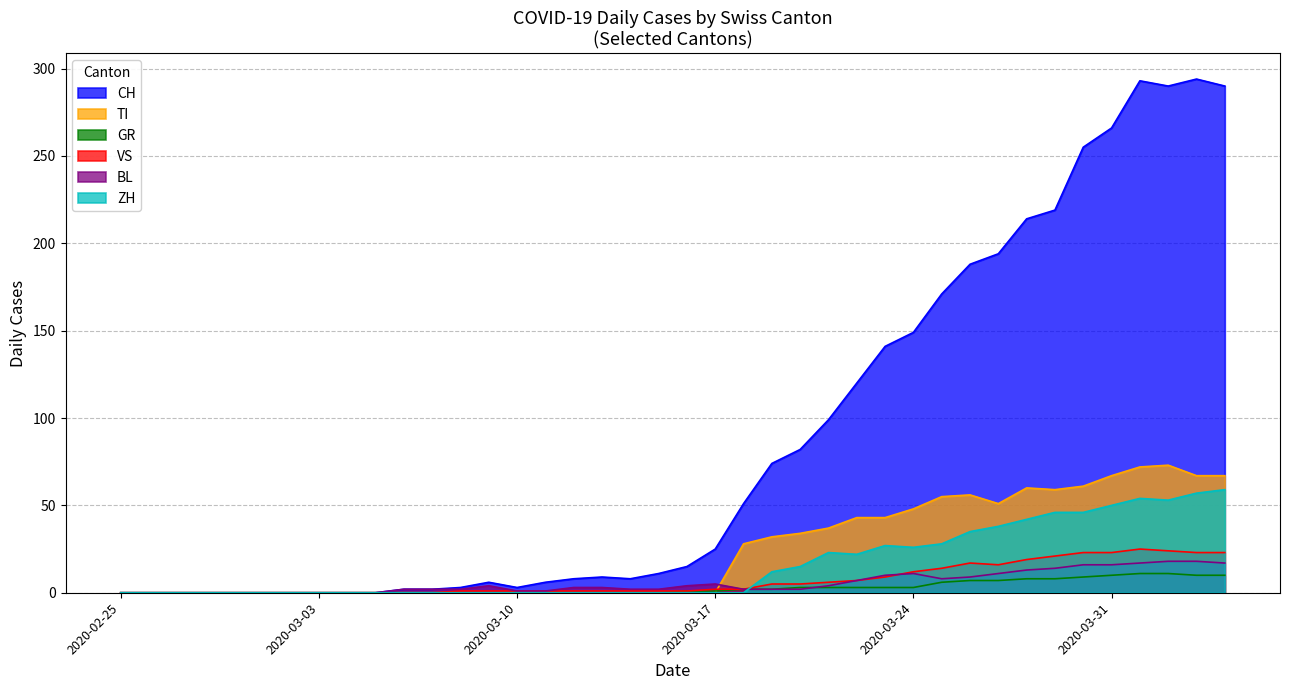

Which series has the largest range (max minus min)?

CH